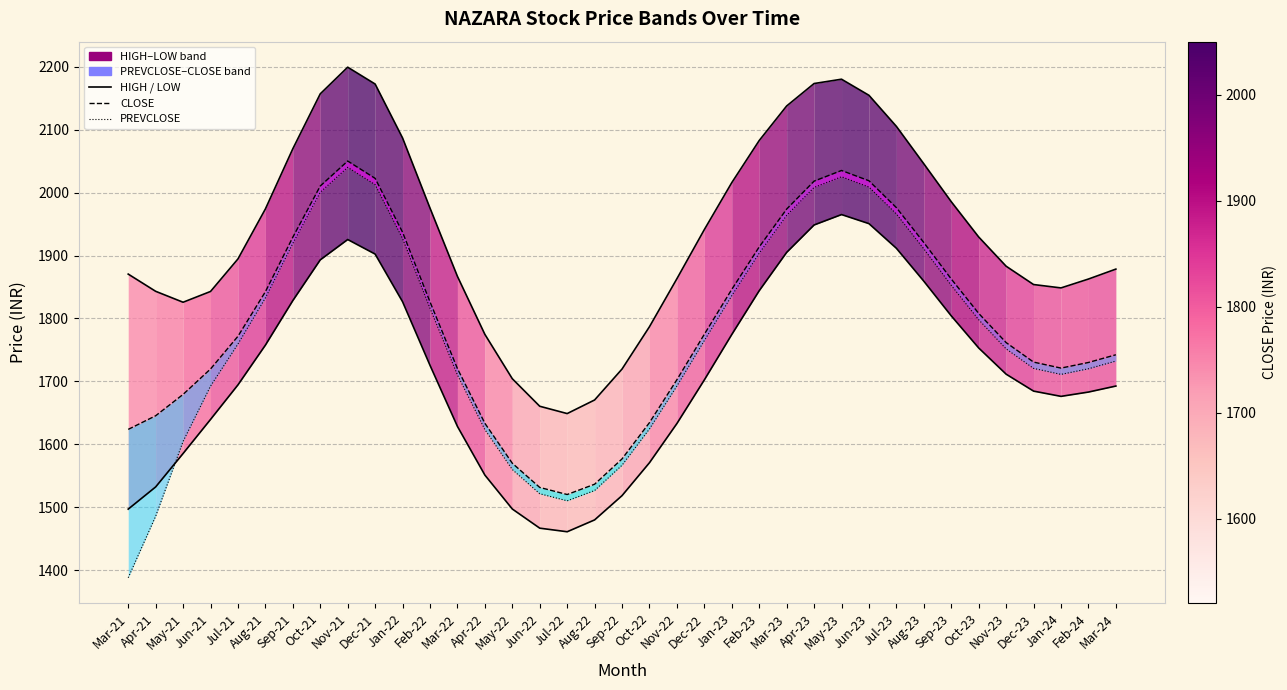

At which label does HIGH first exceed 1894?

Jul-21